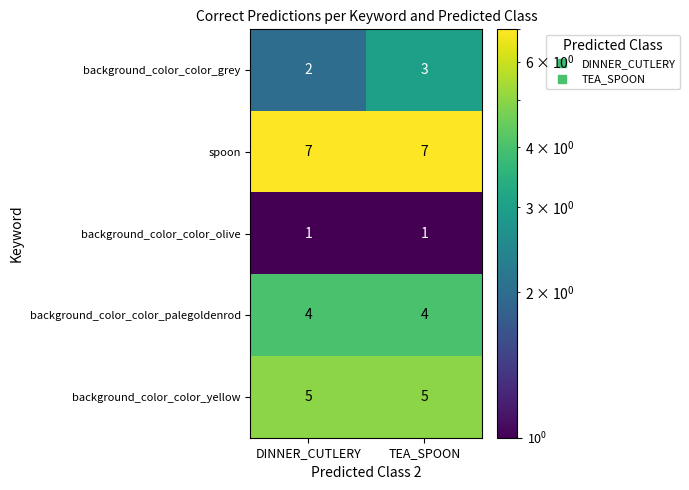

Read the spoon value at TEA_SPOON.

7